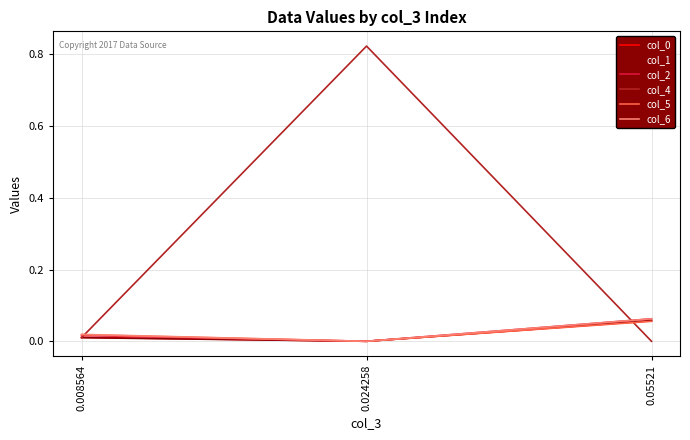

Which series has the largest range (max minus min)?

col_4